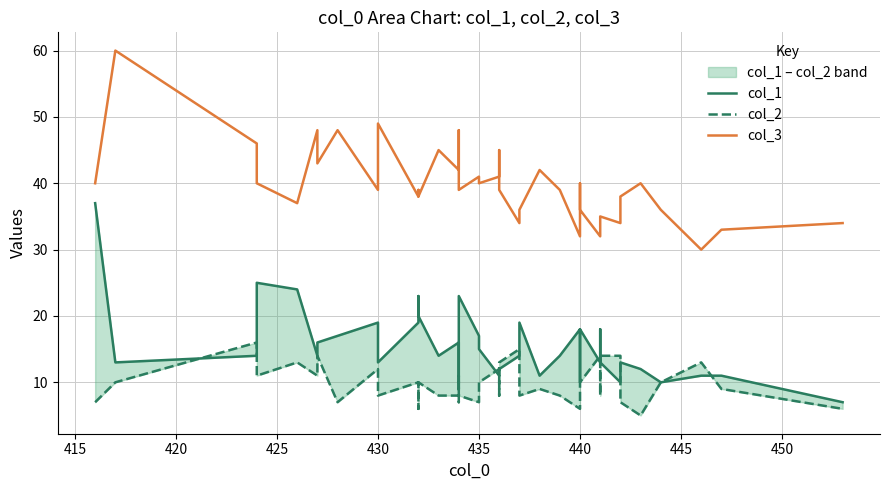

Is the value of col_1 at 26 greater than the value of col_3 at 20?

No